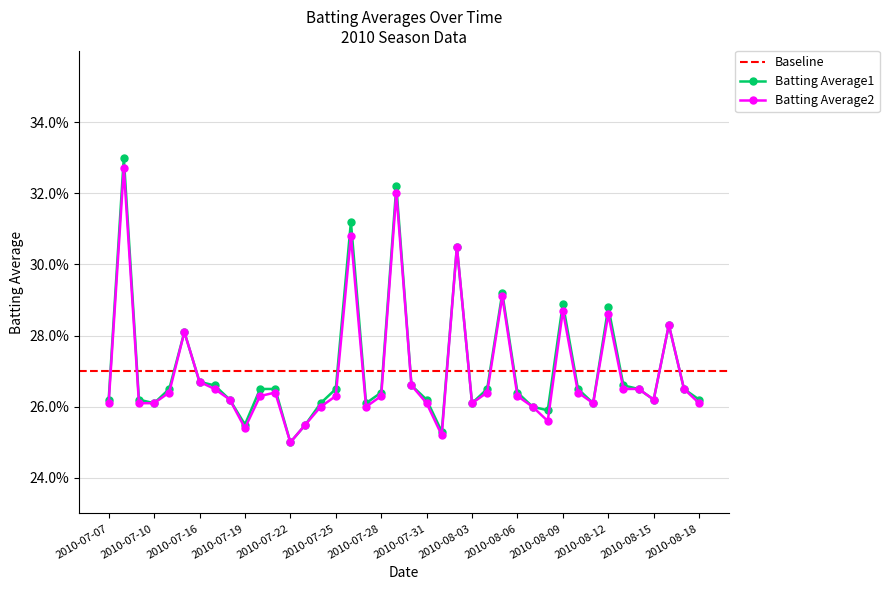

What position from the right is 2010-07-16?

34